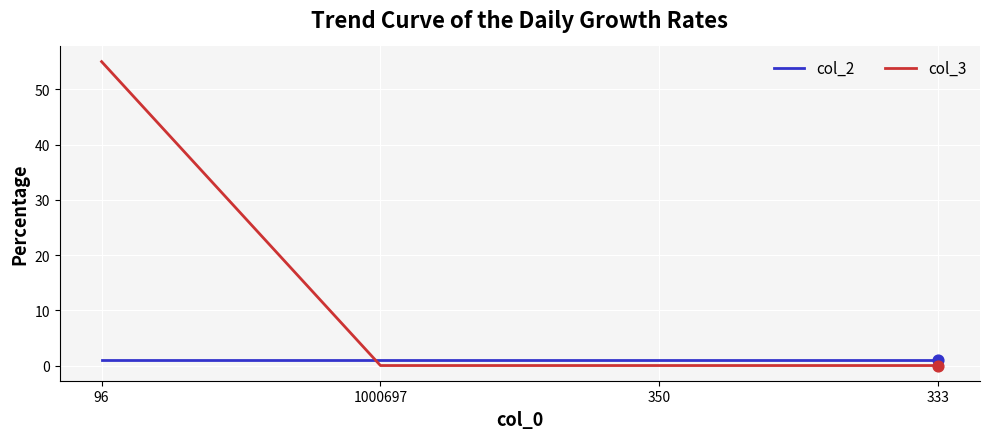

What is the total value across all series at 1000697?

1